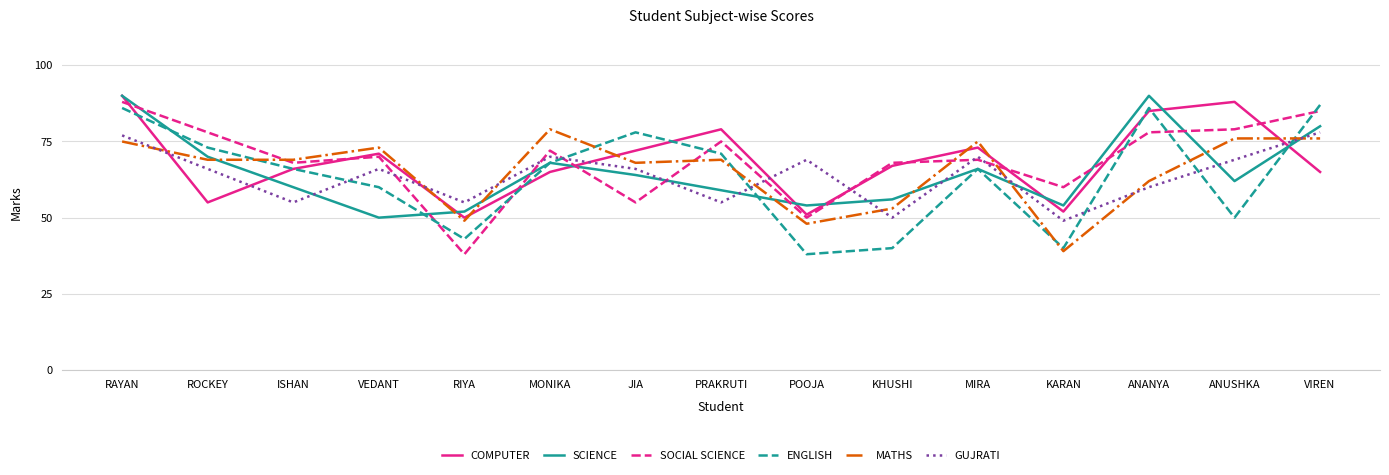

What is the approximate value of MATHS at PRAKRUTI, to the nearest 5?

70